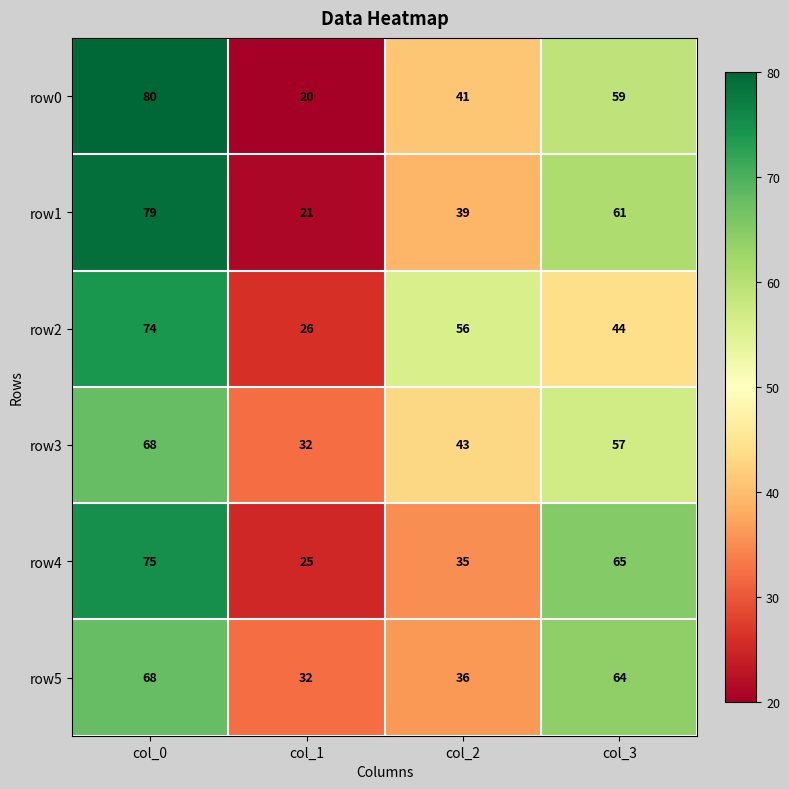

How many series are shown in this chart?

6